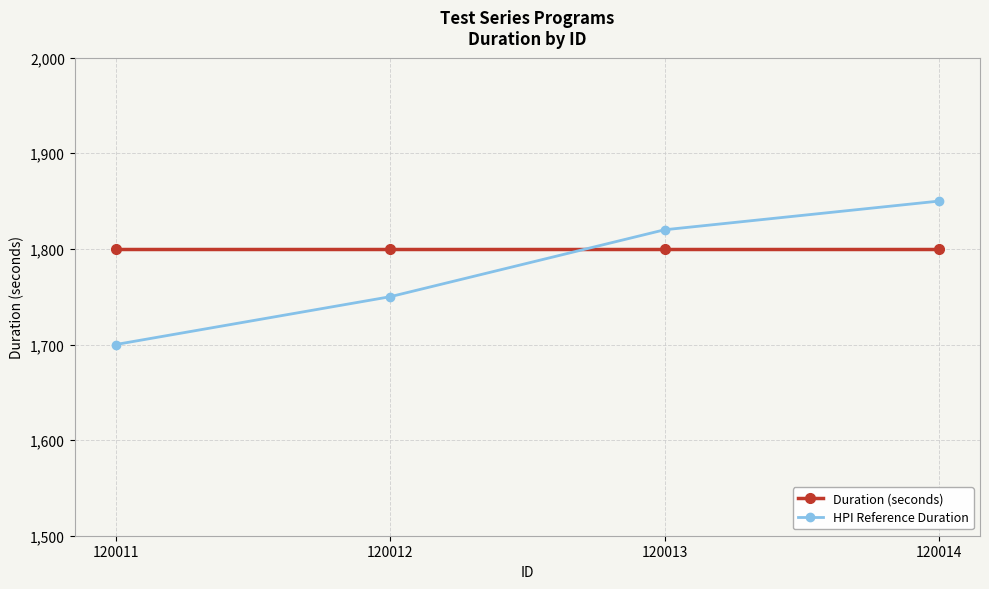

Reading right to left, extract all data points from this chart.

Duration (seconds): 1800	1800	1800	1800
HPI Reference Duration: 1850	1820	1750	1700